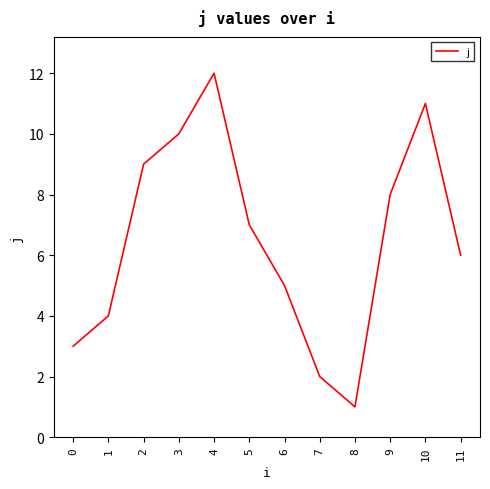

The value at 2 is 9. True or false?

True